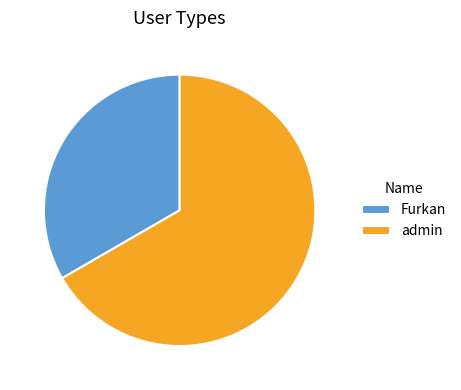

Is it true that Furkan is 33% of the pie?

True